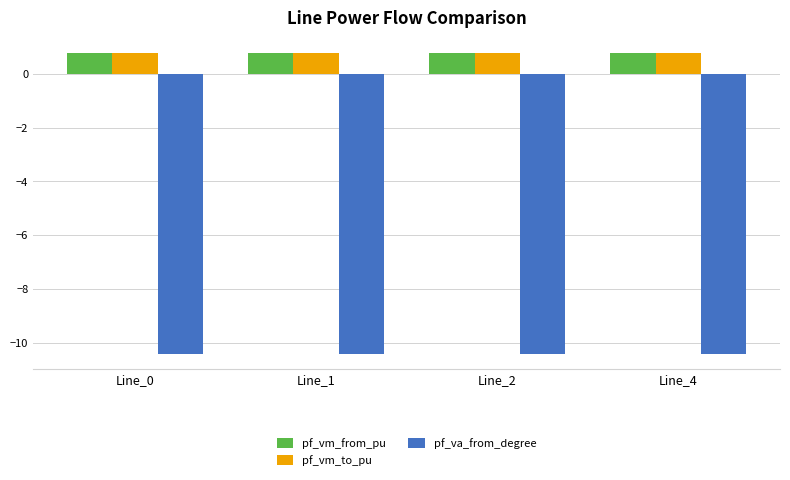

What is the difference between the highest and lowest values at Line_1?

11.2